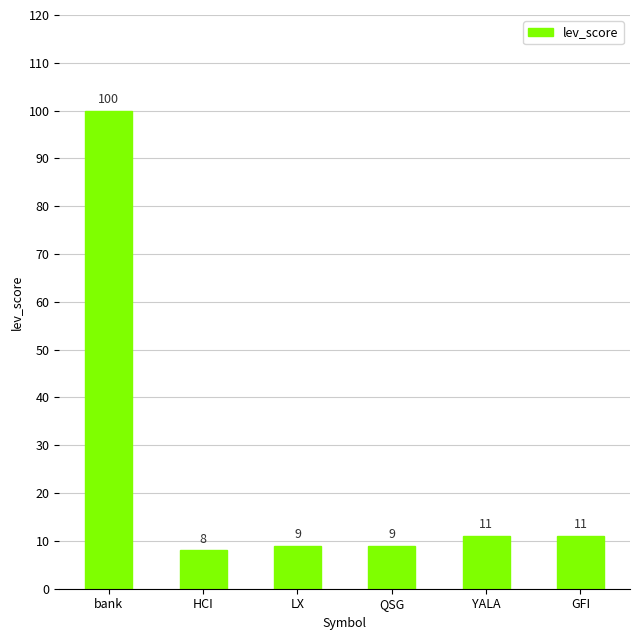

Reading left to right, list all the values displayed in this chart.

100	8	9	9	11	11